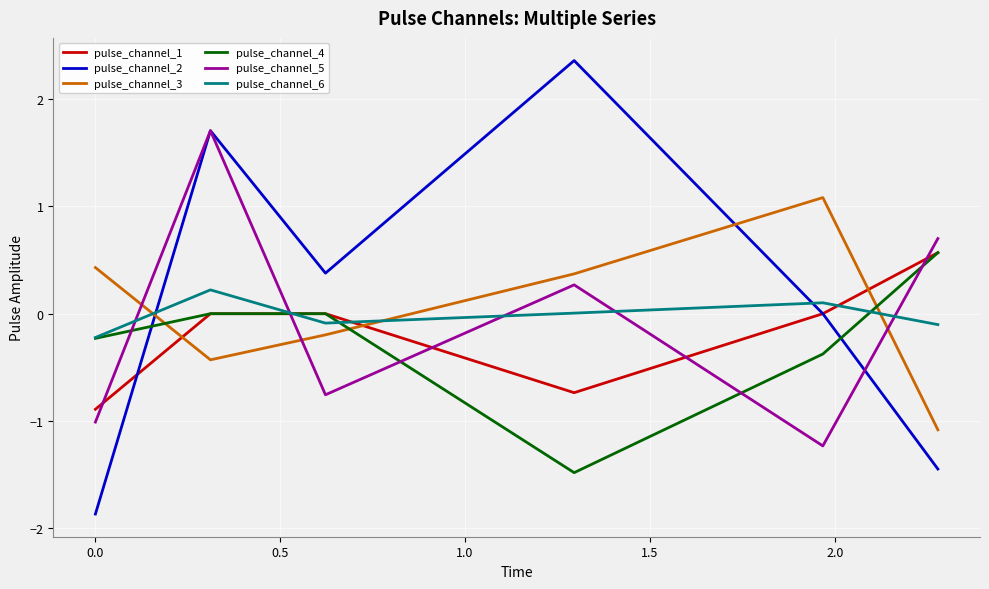

What is the greatest value displayed?

2.4